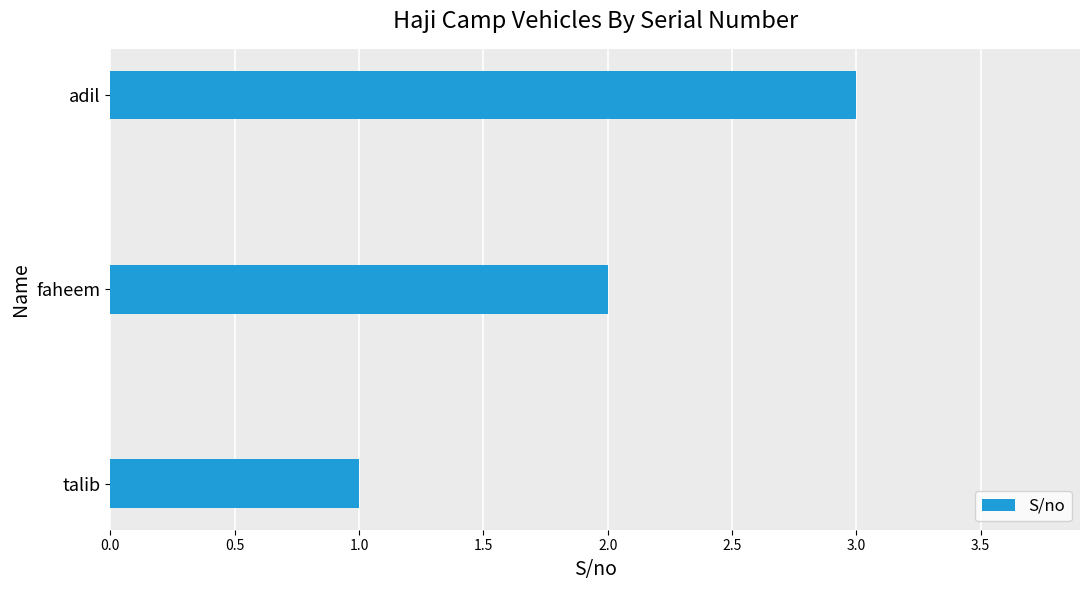

What is the sum of all values?

6